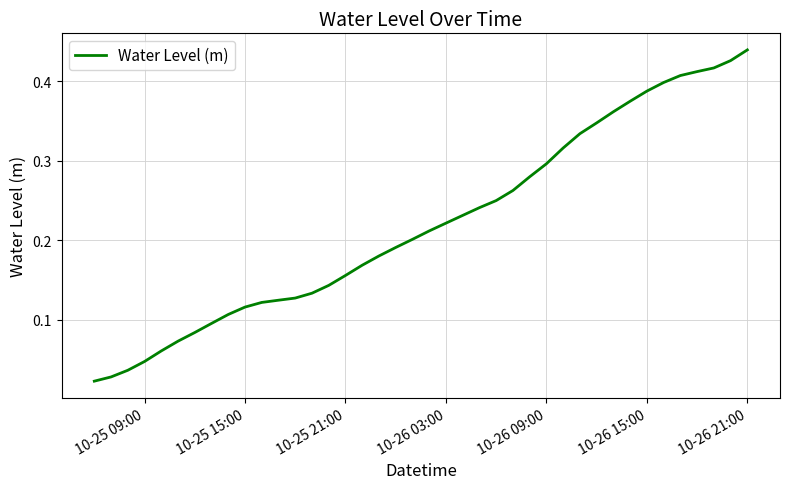

Does the chart have visible grid lines?

Yes